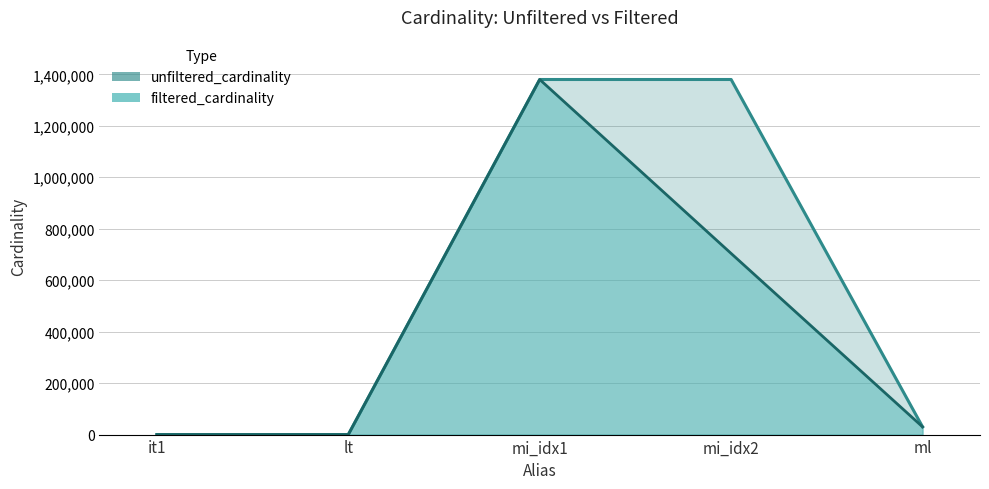

At which category is the sum across all series the highest?

mi_idx1